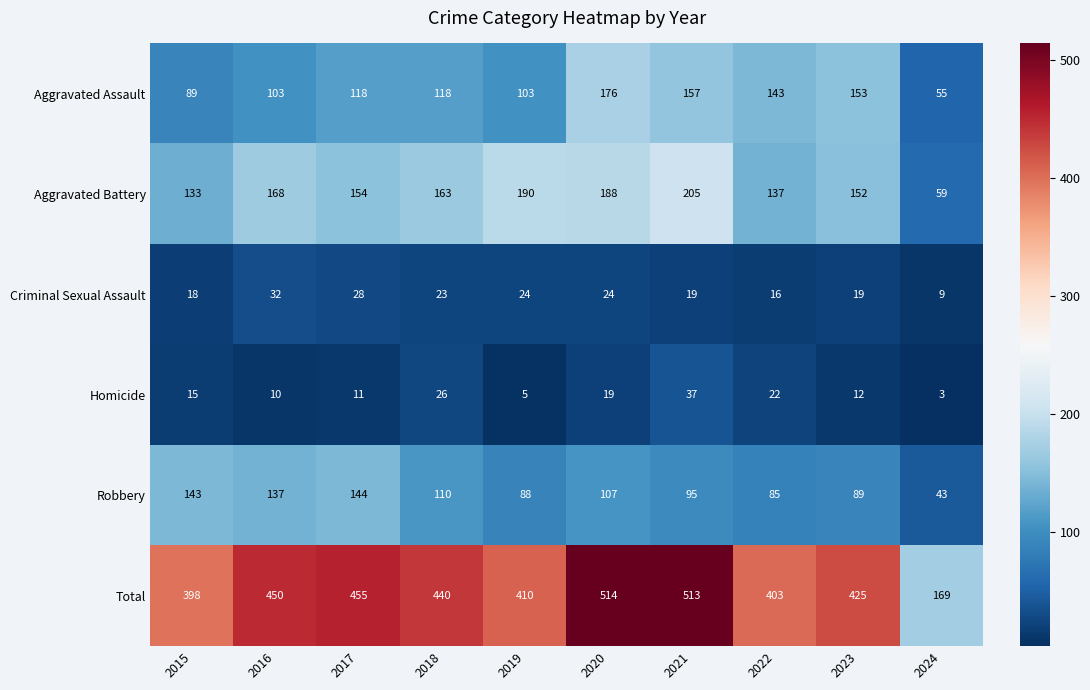

Which series has the largest total across all categories?

Total